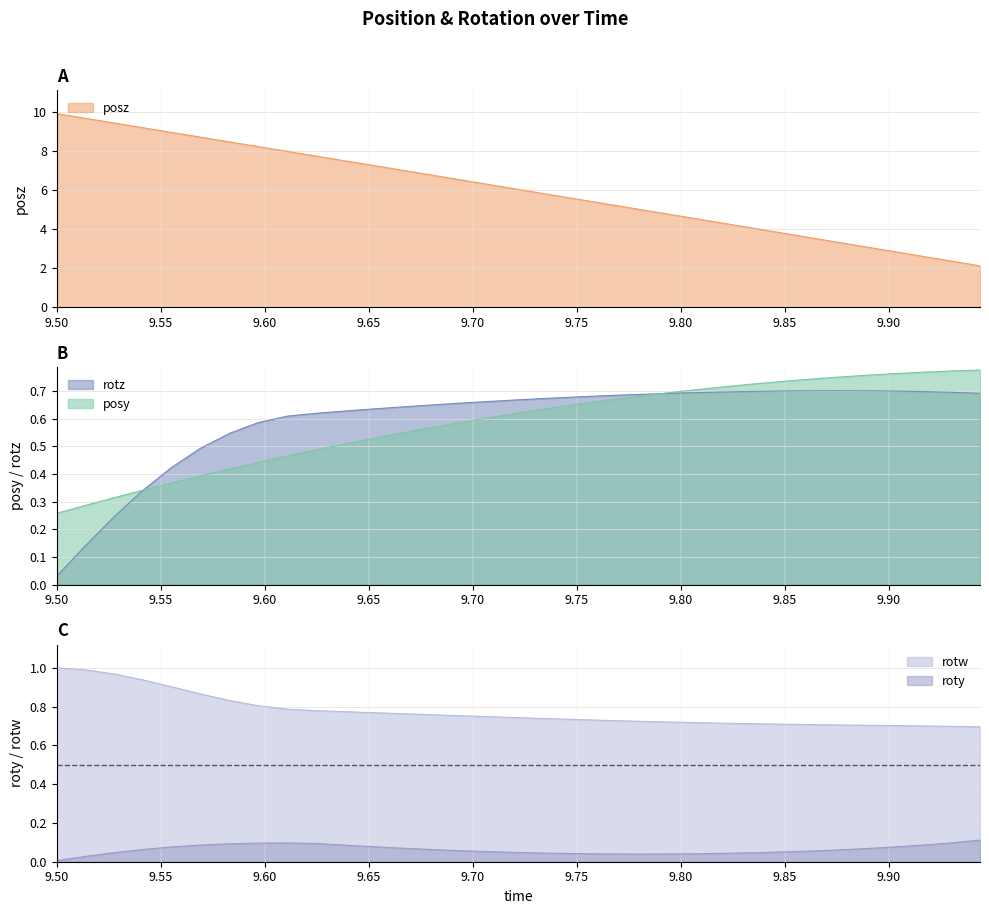

What position from the right is 9.930298?

2